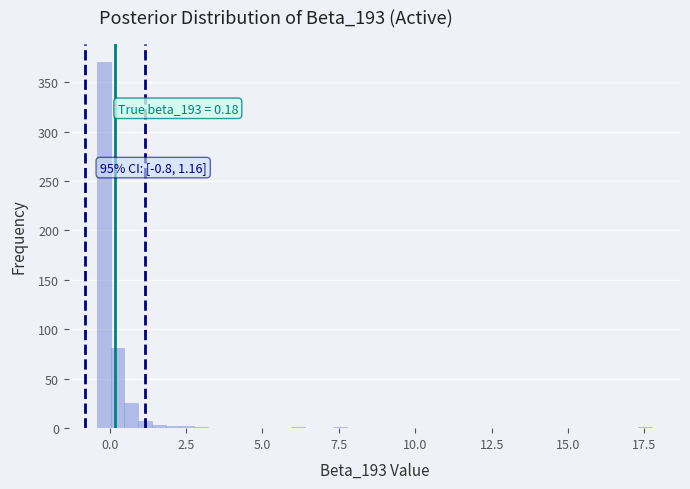

Read against the x-axis, roughly where is the centre of the tallest bar?

0.0